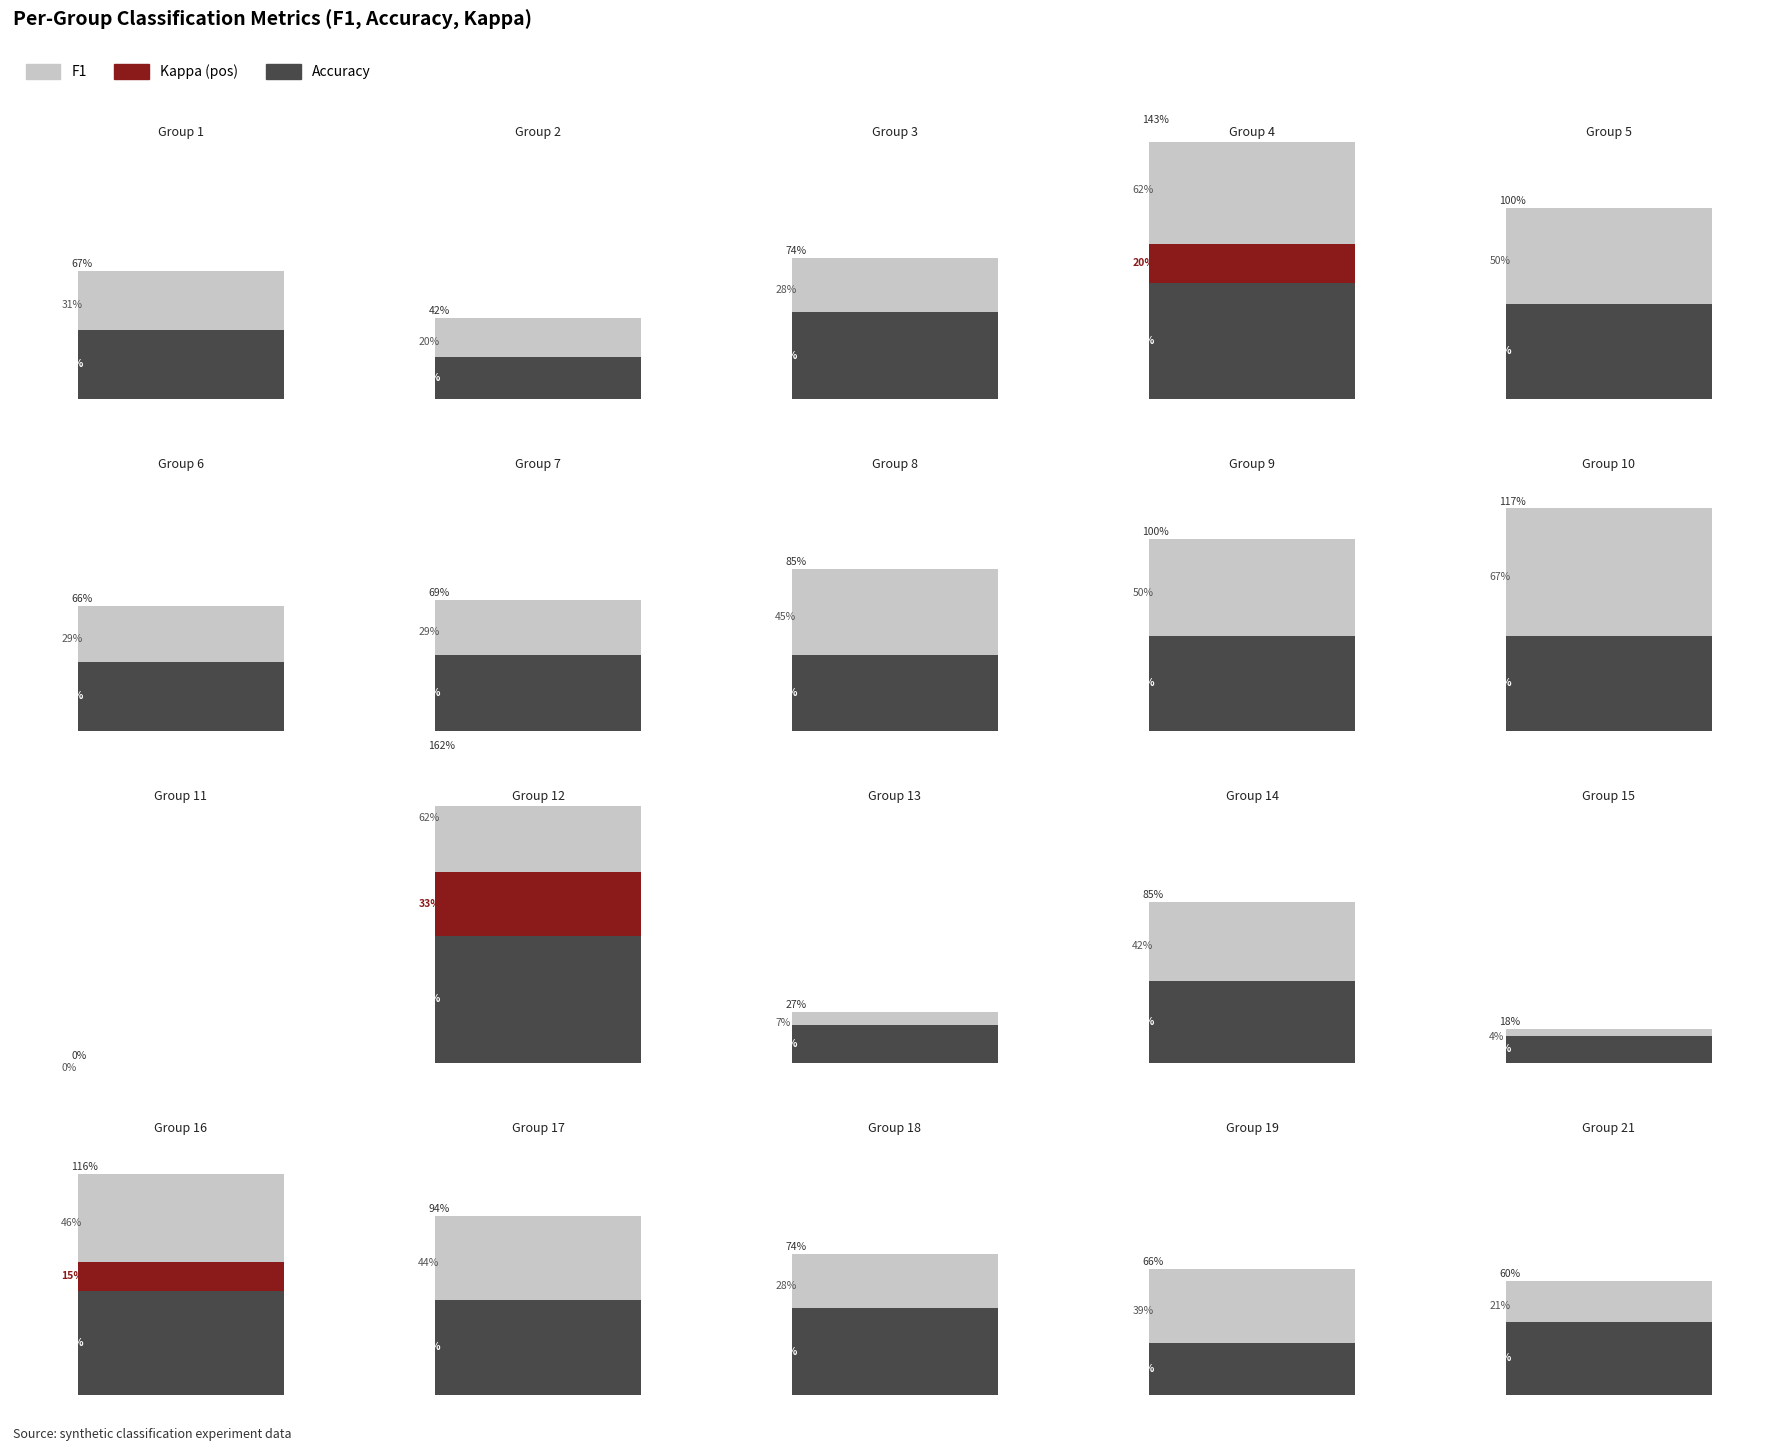

Is it true that accuracy equals 0.6 at 4?

True